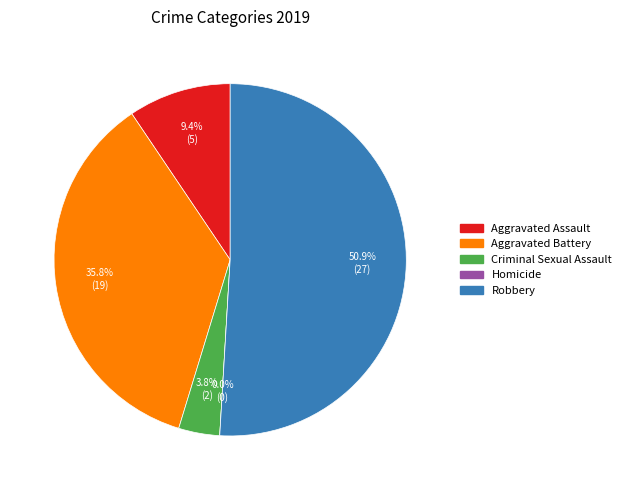

Which has a higher value, Aggravated Battery or Criminal Sexual Assault?

Aggravated Battery